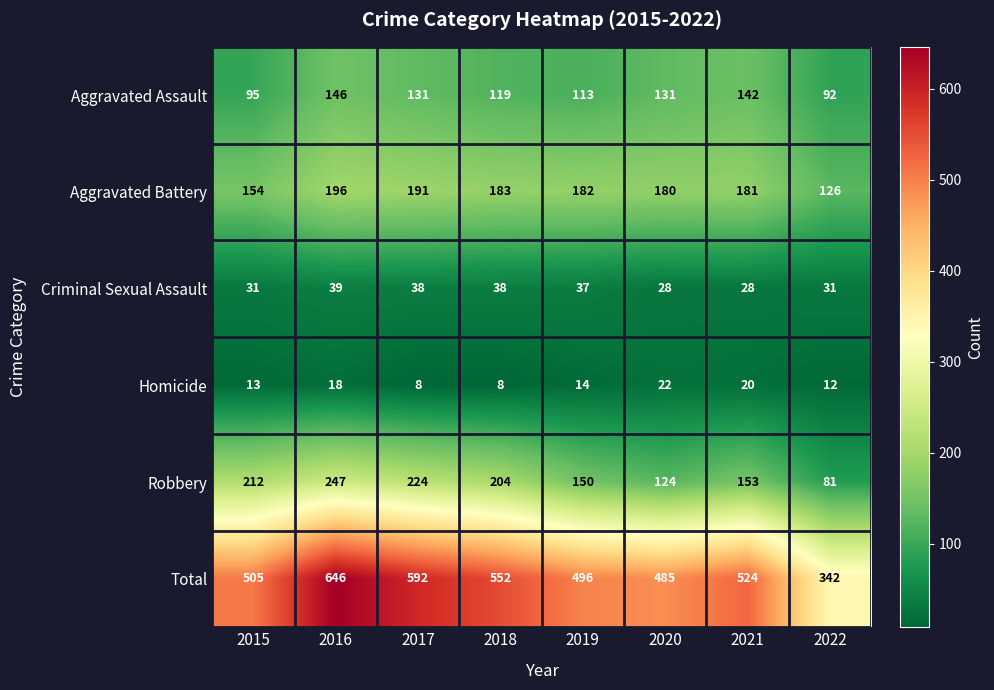

What is the difference between the second highest and minimum values in the Criminal Sexual Assault series?

10